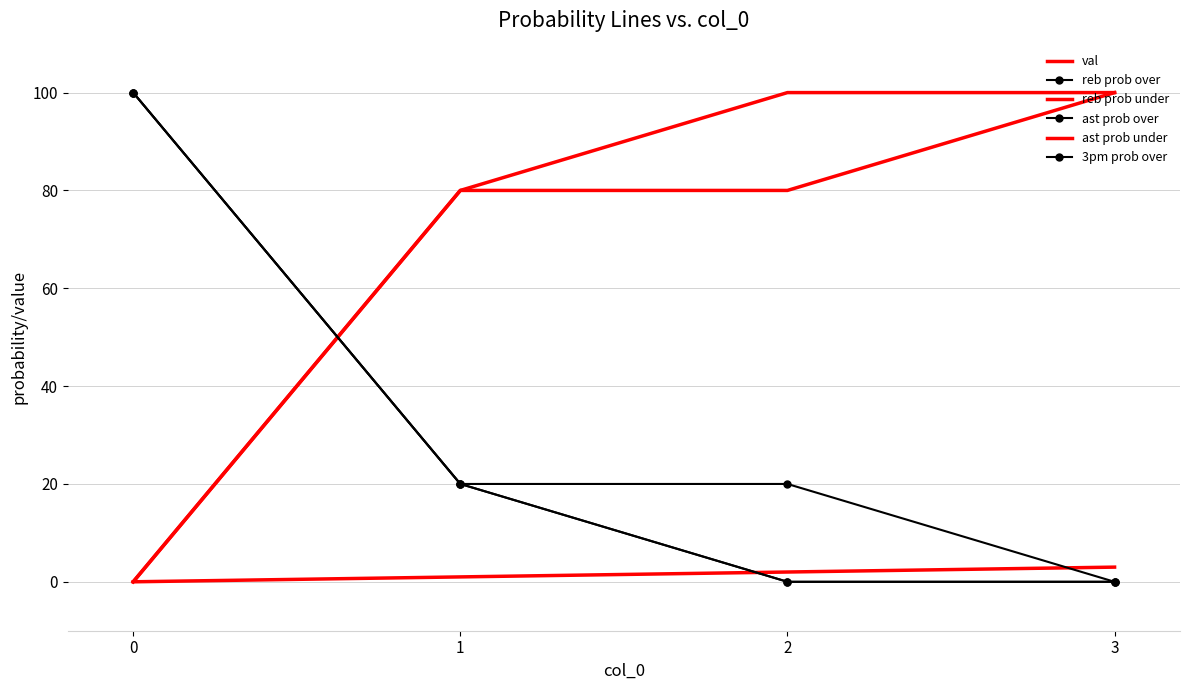

Reading right to left, transcribe all the data shown in this chart.

val: 3=3	2=2	1=1	0=0
reb prob over: 3=0	2=20	1=20	0=100
reb prob under: 3=100	2=80	1=80	0=0
ast prob over: 3=0	2=0	1=20	0=100
ast prob under: 3=100	2=100	1=80	0=0
3pm prob over: 3=0	2=0	1=20	0=100